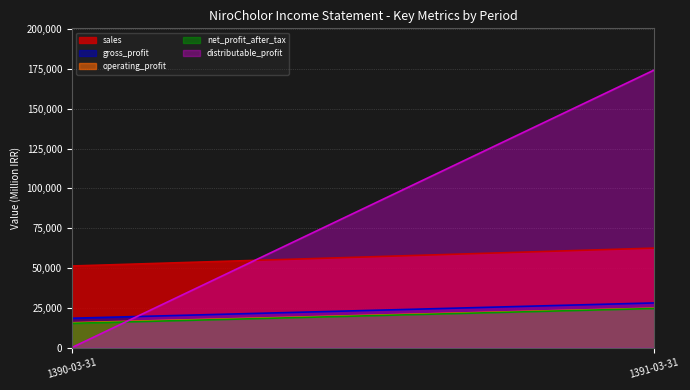

What is the difference between the operating_profit values at 1390-03-31 and 1391-03-31?

9190